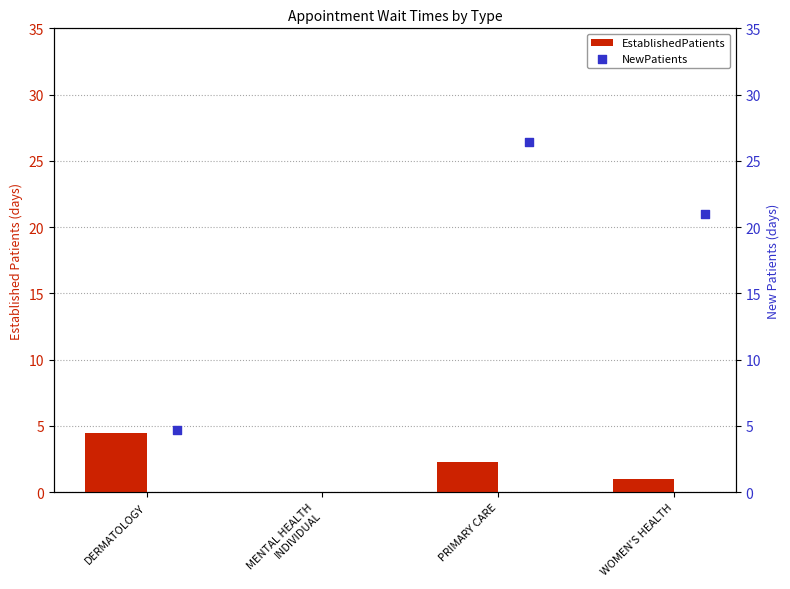

What is the change in value from MENTAL HEALTH
INDIVIDUAL to PRIMARY CARE?

+2.3